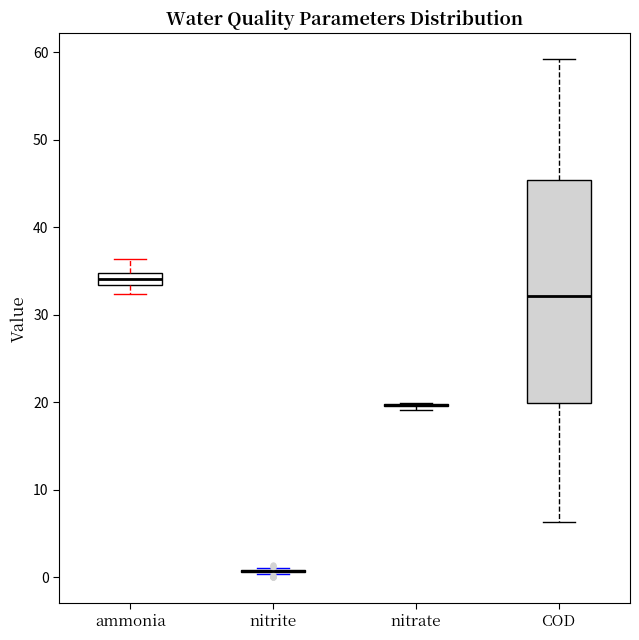

Comparing the boxes themselves (not the whiskers), which one is the tallest?

COD